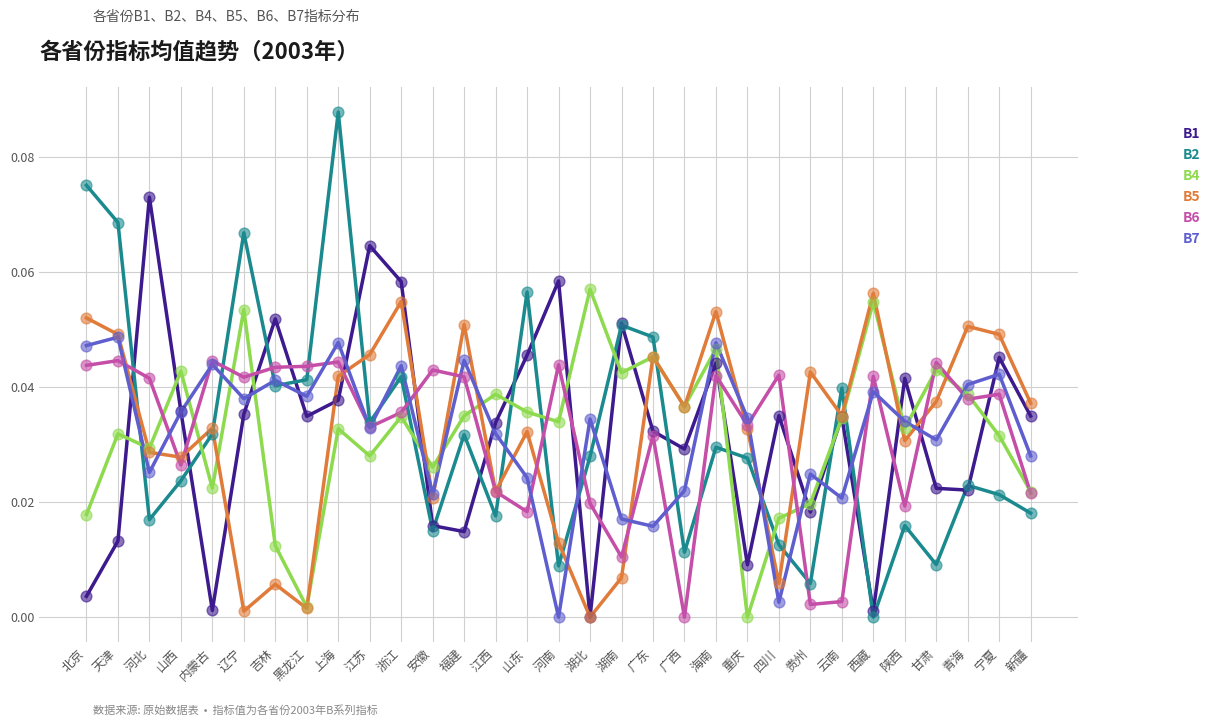

Is the value of B6 at 安徽 greater than the value of B1 at 贵州?

Yes